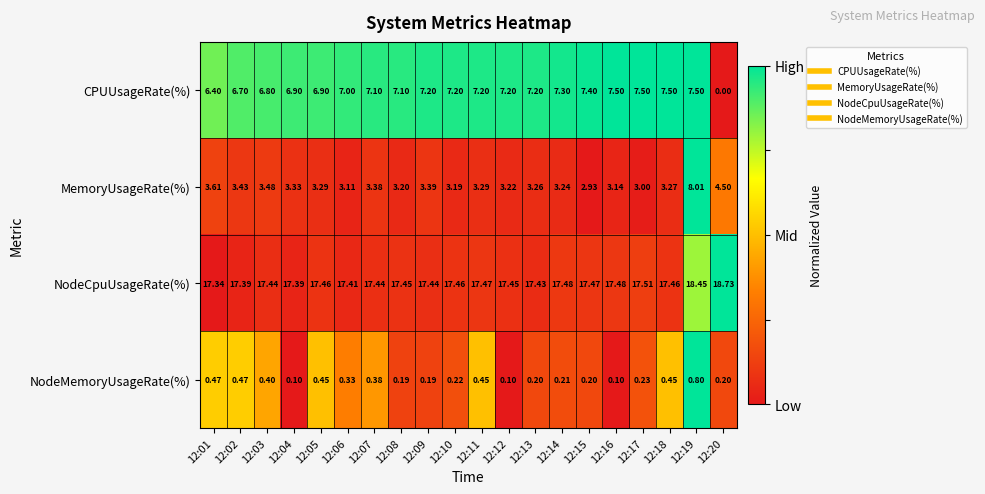

How many distinct data groups are displayed?

4